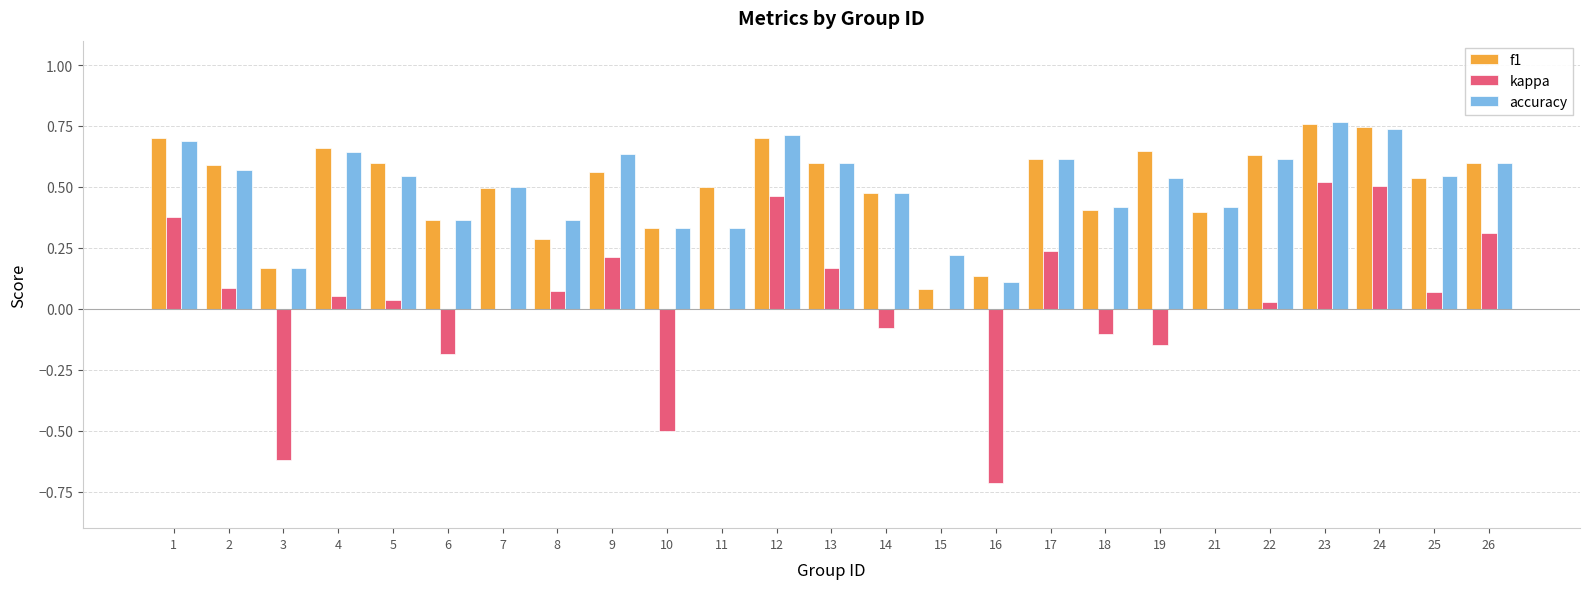

Which series changed the most between 4 and 14?

f1